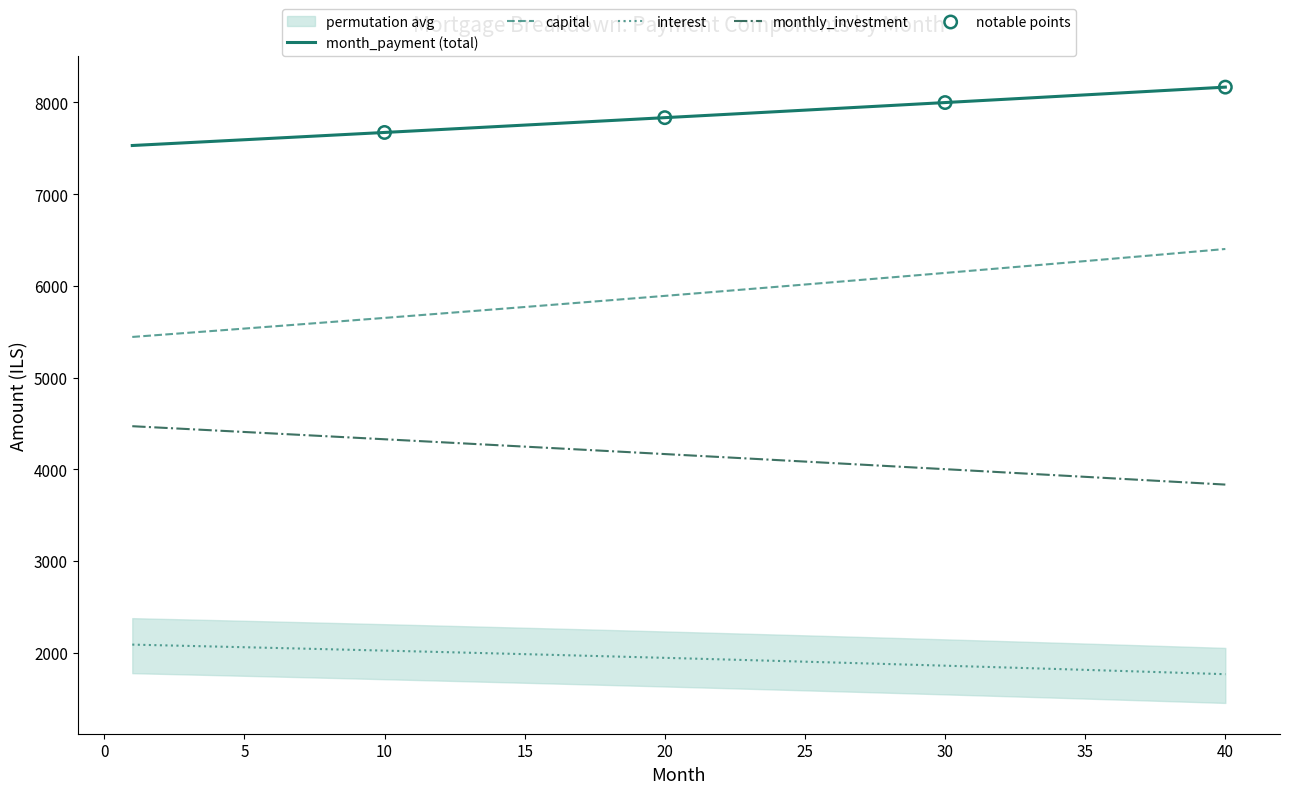

What is the highest value of the monthly_investment series?

4469.5